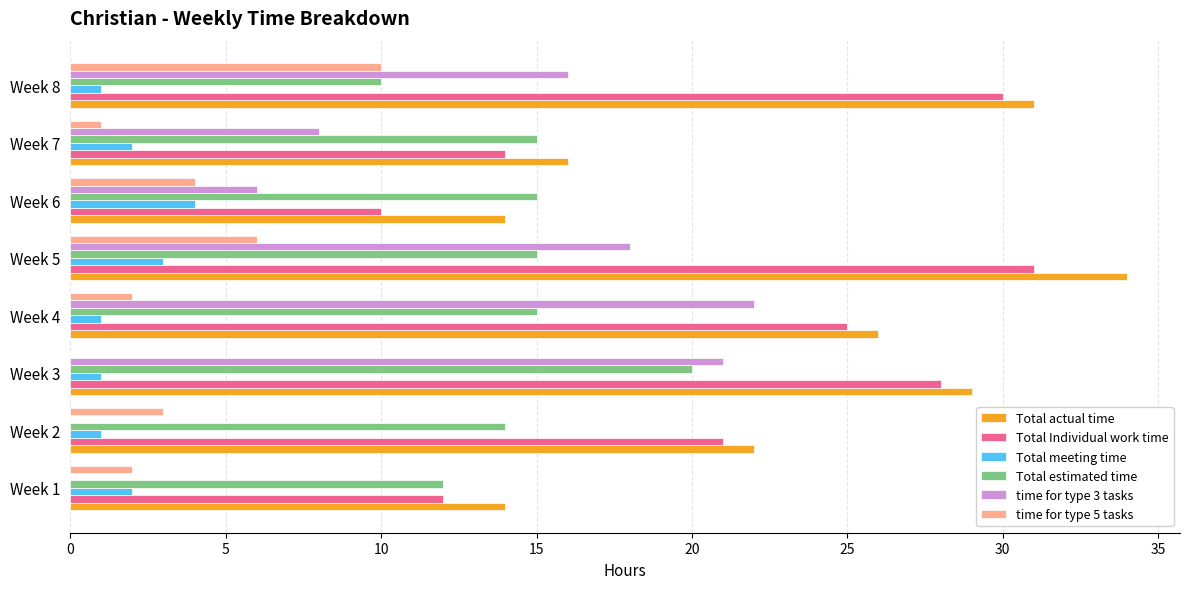

What is the greatest value displayed?

34